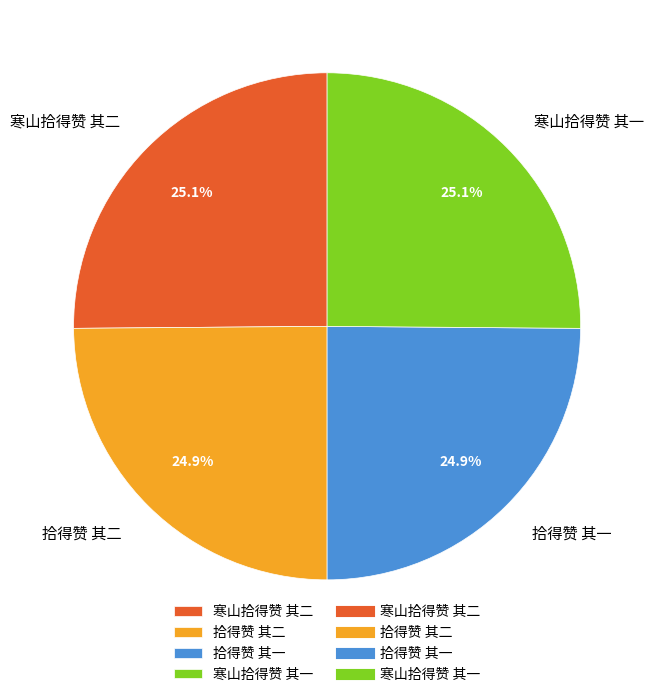

Approximately how many times larger is the value at 寒山拾得赞 其一 compared to 拾得赞 其一?

1.0